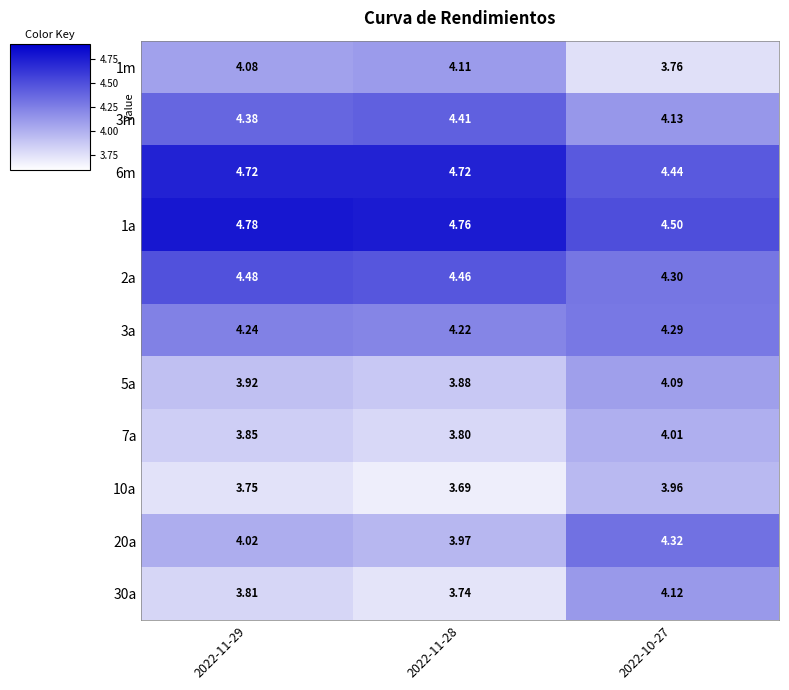

Is the value of 20a at 2022-10-27 greater than the value of 3a at 2022-11-29?

Yes